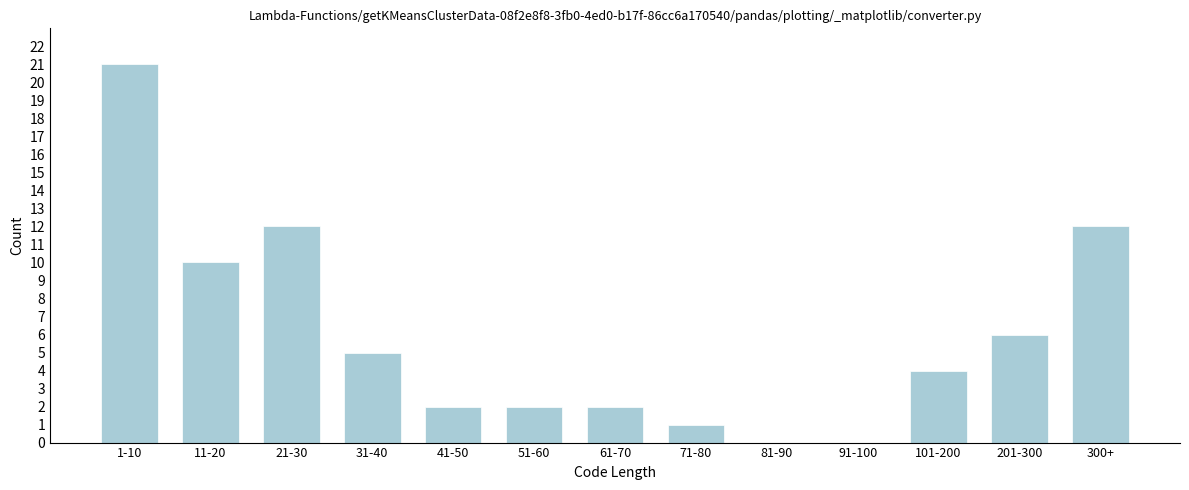

Reading left to right, list all the values displayed in this chart.

1-10=21	11-20=10	21-30=12	31-40=5	41-50=2	51-60=2	61-70=2	71-80=1	81-90=0	91-100=0	101-200=4	201-300=6	300+=12